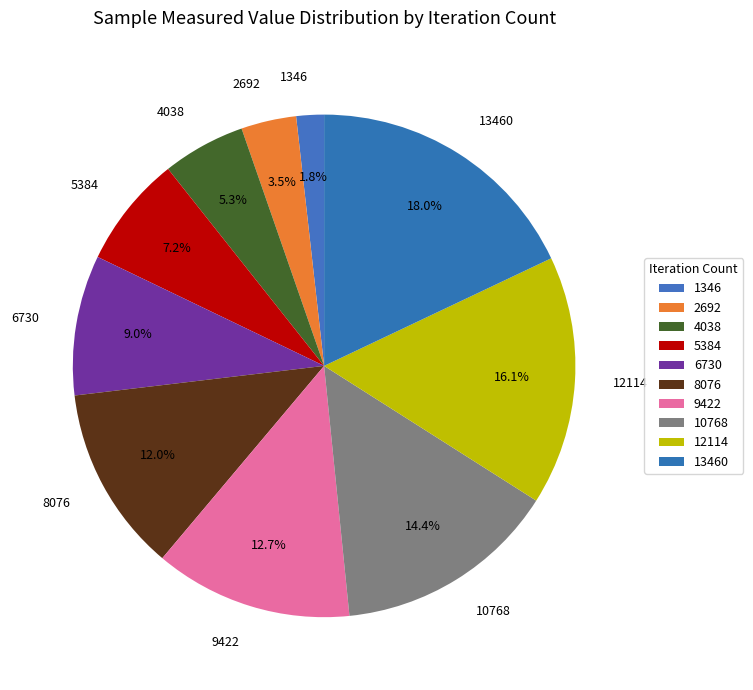

Do 12114 and 5384 together represent more than half of the pie?

No